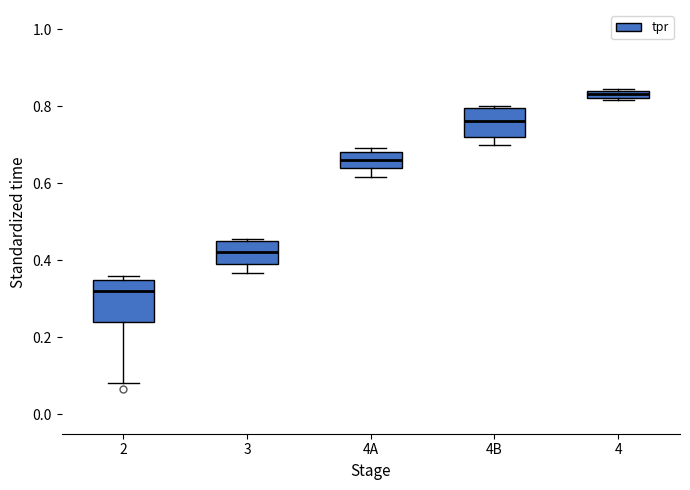

Comparing the boxes themselves (not the whiskers), which one is the tallest?

2